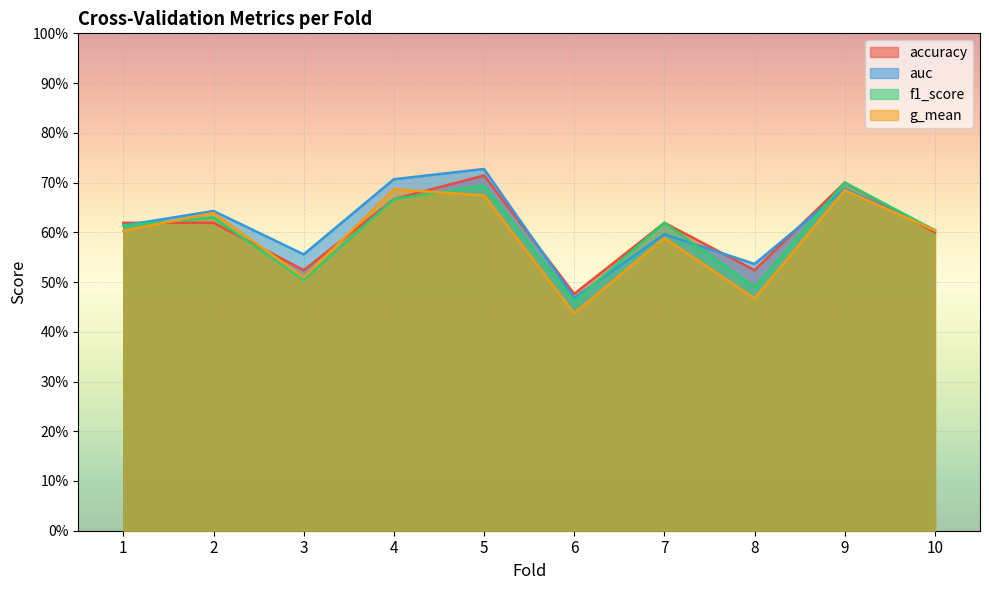

What is the value of the g_mean point at the 9th from the left?

0.7